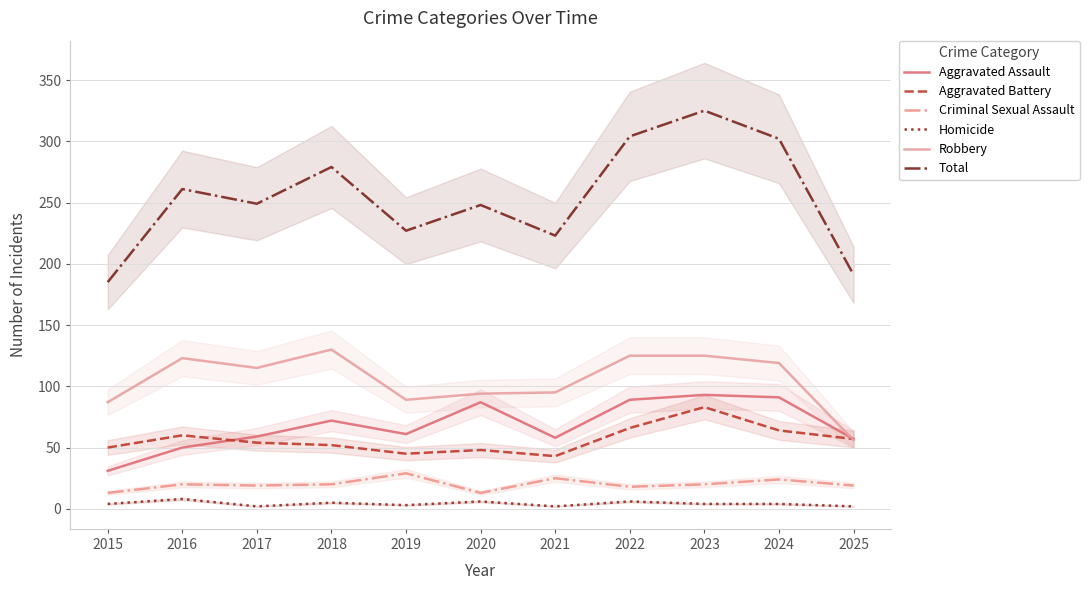

What is the spread (max minus min) of values at 2021?

221